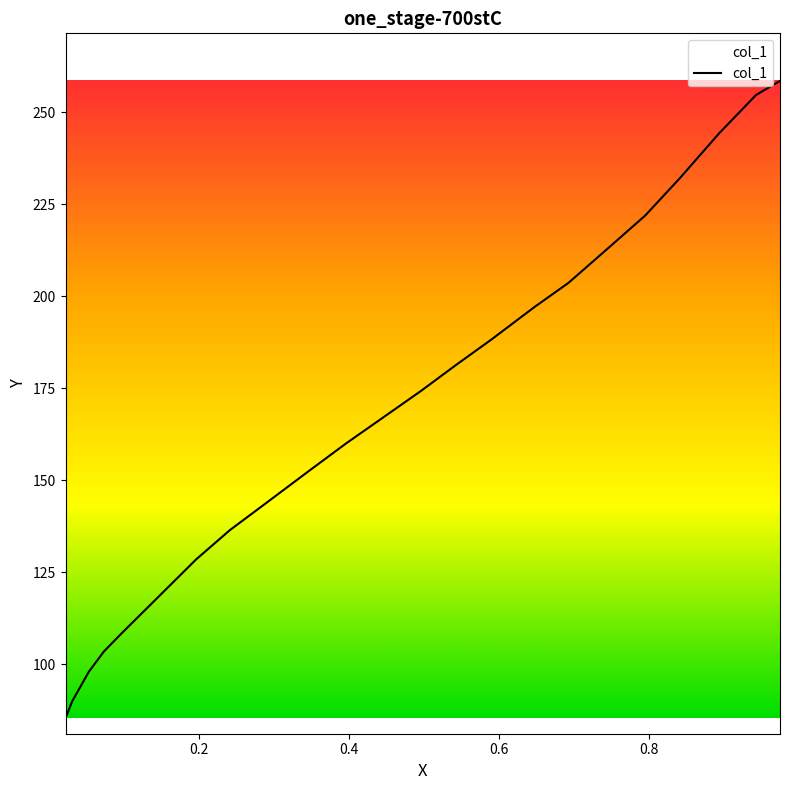

True or false: there are more than 2 points higher than both neighbors.

False